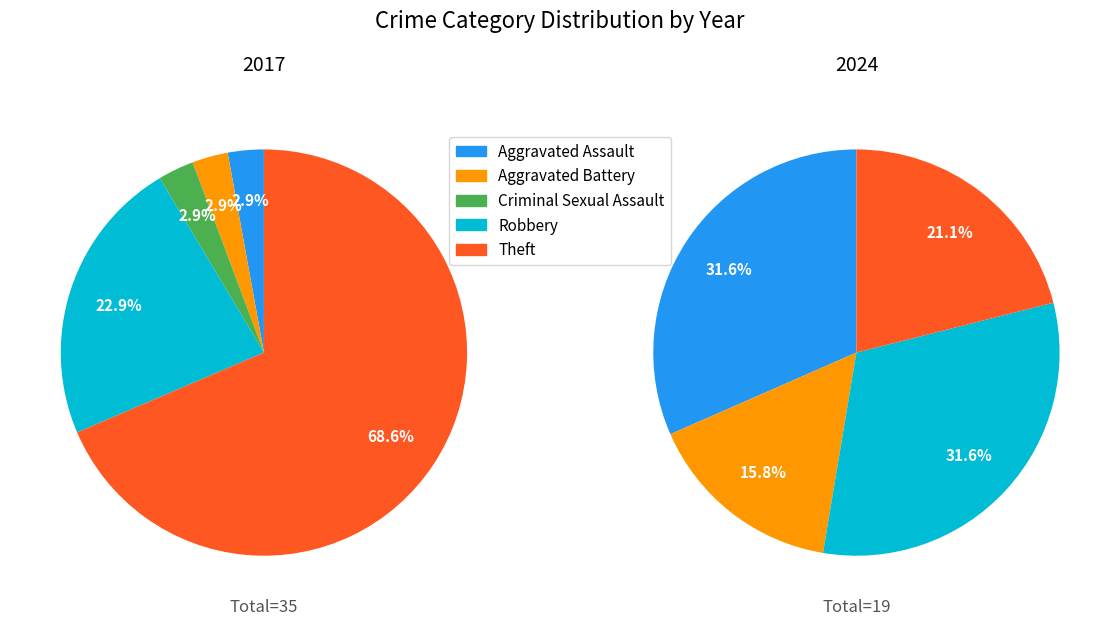

True or false: Homicide accounts for 14% of the total.

False